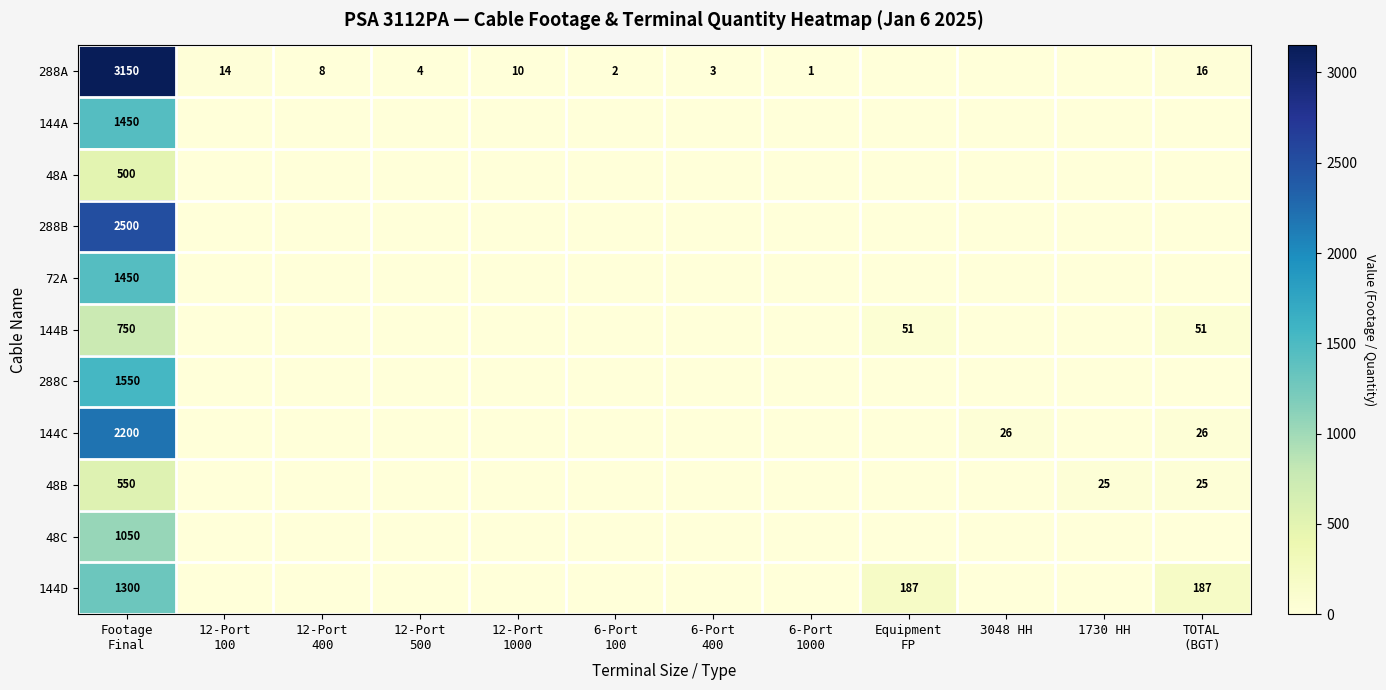

Rank the series by their maximum value, from highest to lowest.

288A, 288B, 144C, 288C, 144A, 72A, 144D, 48C, 144B, 48B, 48A